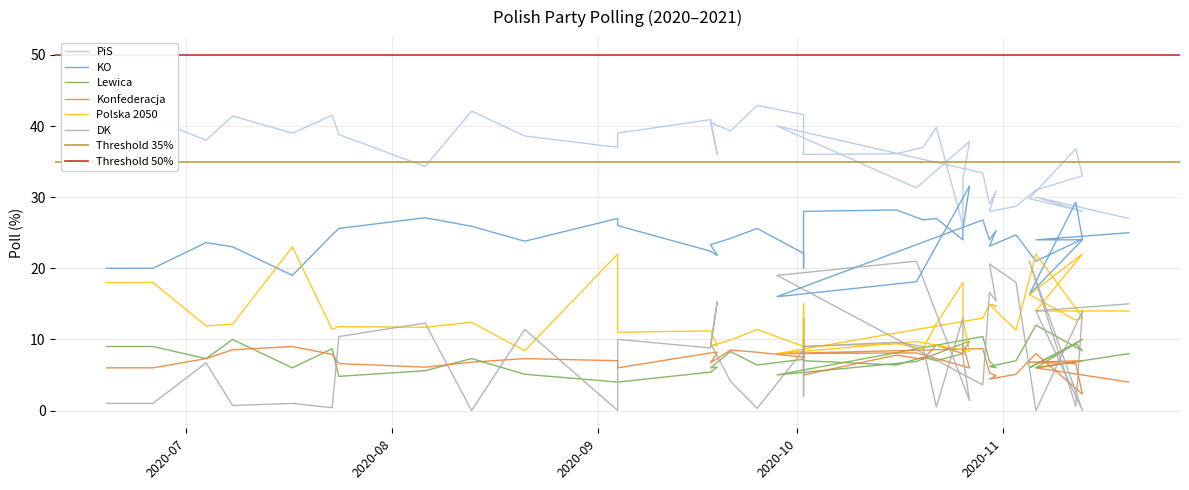

Reading left to right, extract all data points from this chart.

PiS: 2020-06-19=41.0	2020-06-26=41.0	2020-07-04=38.0	2020-07-08=41.4	2020-07-17=39.0	2020-07-23=41.5	2020-07-24=38.8	2020-08-06=34.3	2020-08-13=42.1	2020-08-21=38.6	2020-09-04=37.0	2020-09-04=39.0	2020-09-18=40.9	2020-09-19=36.0	2020-09-18=40.5	2020-09-21=39.3	2020-09-25=42.9	2020-10-02=41.6	2020-10-02=36.0	2020-10-02=36.0	2020-10-16=36.1	2020-10-20=37.0	2020-10-22=39.8	2020-10-26=26.0	2020-10-26=32.6	2020-10-27=37.8	2020-10-19=31.3	2020-09-28=40.0	2020-10-29=33.4	2020-10-30=29.0	2020-10-31=30.9	2020-10-30=28.0	2020-11-03=28.7	2020-11-06=31.0	2020-11-13=33.0	2020-11-12=36.8	2020-11-05=29.8	2020-11-13=28.0	2020-11-06=30.0	2020-11-20=27.0
KO: 2020-06-19=20.0	2020-06-26=20.0	2020-07-04=23.6	2020-07-08=23.0	2020-07-17=19.0	2020-07-23=24.7	2020-07-24=25.6	2020-08-06=27.1	2020-08-13=25.9	2020-08-21=23.8	2020-09-04=27.0	2020-09-04=26.0	2020-09-18=22.4	2020-09-19=21.8	2020-09-18=23.3	2020-09-21=24.2	2020-09-25=25.6	2020-10-02=22.1	2020-10-02=20.0	2020-10-02=28.0	2020-10-16=28.2	2020-10-20=26.8	2020-10-22=27.0	2020-10-26=24.0	2020-10-26=25.5	2020-10-27=31.6	2020-10-19=18.1	2020-09-28=16.0	2020-10-29=26.8	2020-10-30=24.0	2020-10-31=25.3	2020-10-30=23.1	2020-11-03=24.7	2020-11-06=21.0	2020-11-13=24.1	2020-11-12=29.3	2020-11-05=16.3	2020-11-13=24.0	2020-11-06=24.0	2020-11-20=25.0
Lewica: 2020-06-19=9.0	2020-06-26=9.0	2020-07-04=7.3	2020-07-08=10.0	2020-07-17=6.0	2020-07-23=8.7	2020-07-24=4.8	2020-08-06=5.6	2020-08-13=7.3	2020-08-21=5.1	2020-09-04=4.0	2020-09-04=4.0	2020-09-18=5.4	2020-09-19=6.1	2020-09-18=6.0	2020-09-21=8.3	2020-09-25=6.4	2020-10-02=7.2	2020-10-02=13.0	2020-10-02=7.0	2020-10-16=6.4	2020-10-20=7.5	2020-10-22=7.0	2020-10-26=8.0	2020-10-26=8.2	2020-10-27=9.8	2020-10-19=6.9	2020-09-28=5.0	2020-10-29=10.4	2020-10-30=6.9	2020-10-31=6.0	2020-10-30=6.2	2020-11-03=7.0	2020-11-06=12.0	2020-11-13=8.4	2020-11-12=9.4	2020-11-05=6.0	2020-11-13=10.0	2020-11-06=6.0	2020-11-20=8.0
Konfederacja: 2020-06-19=6.0	2020-06-26=6.0	2020-07-04=7.3	2020-07-08=8.5	2020-07-17=9.0	2020-07-23=7.9	2020-07-24=6.6	2020-08-06=6.1	2020-08-13=6.8	2020-08-21=7.3	2020-09-04=7.0	2020-09-04=6.0	2020-09-18=8.1	2020-09-19=8.2	2020-09-18=6.7	2020-09-21=8.5	2020-09-25=8.2	2020-10-02=7.5	2020-10-02=10.0	2020-10-02=5.0	2020-10-16=7.8	2020-10-20=7.2	2020-10-22=9.2	2020-10-26=8.0	2020-10-26=9.3	2020-10-27=6.0	2020-10-19=8.1	2020-09-28=8.0	2020-10-29=8.7	2020-10-30=5.3	2020-10-31=4.9	2020-10-30=4.4	2020-11-03=5.1	2020-11-06=8.0	2020-11-13=2.3	2020-11-12=6.6	2020-11-05=6.8	2020-11-13=7.0	2020-11-06=6.0	2020-11-20=4.0
Polska 2050: 2020-06-19=18.0	2020-06-26=18.0	2020-07-04=11.9	2020-07-08=12.1	2020-07-17=23.0	2020-07-23=11.4	2020-07-24=11.8	2020-08-06=11.7	2020-08-13=12.4	2020-08-21=8.4	2020-09-04=22.0	2020-09-04=11.0	2020-09-18=11.2	2020-09-19=9.2	2020-09-18=9.1	2020-09-21=9.9	2020-09-25=11.4	2020-10-02=9.0	2020-10-02=15.0	2020-10-02=9.0	2020-10-16=9.4	2020-10-20=8.7	2020-10-22=12.2	2020-10-26=18.0	2020-10-26=12.8	2020-10-27=8.3	2020-10-19=9.7	2020-09-28=8.0	2020-10-29=13.0	2020-10-30=14.9	2020-10-31=14.7	2020-10-30=14.9	2020-11-03=11.3	2020-11-06=22.0	2020-11-13=13.1	2020-11-12=12.7	2020-11-05=16.3	2020-11-13=22.0	2020-11-06=14.0	2020-11-20=14.0
DK: 2020-06-19=1.0	2020-06-26=1.0	2020-07-04=6.7	2020-07-08=0.7	2020-07-17=1.0	2020-07-23=0.4	2020-07-24=10.4	2020-08-06=12.3	2020-08-13=0.0	2020-08-21=11.4	2020-09-04=0.0	2020-09-04=10.0	2020-09-18=8.8	2020-09-19=15.3	2020-09-18=9.4	2020-09-21=4.1	2020-09-25=0.3	2020-10-02=8.5	2020-10-02=2.0	2020-10-02=9.0	2020-10-16=9.6	2020-10-20=9.0	2020-10-22=0.5	2020-10-26=13.0	2020-10-26=7.5	2020-10-27=1.4	2020-10-19=21.0	2020-09-28=19.0	2020-10-29=3.6	2020-10-30=16.6	2020-10-31=15.4	2020-10-30=20.6	2020-11-03=18.0	2020-11-06=0.0	2020-11-13=14.0	2020-11-12=0.6	2020-11-05=21.0	2020-11-13=0.0	2020-11-06=14.0	2020-11-20=15.0